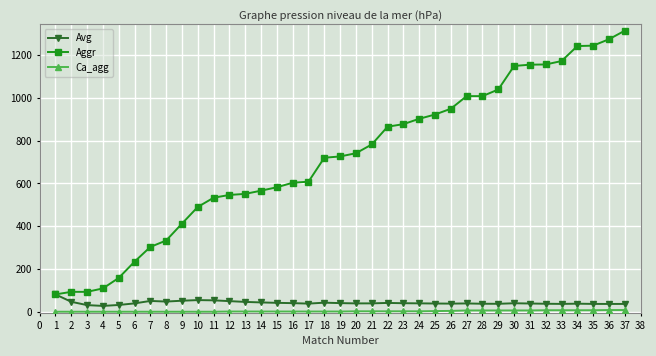

True or false: Avg has more than 0 points higher than both neighbors.

True